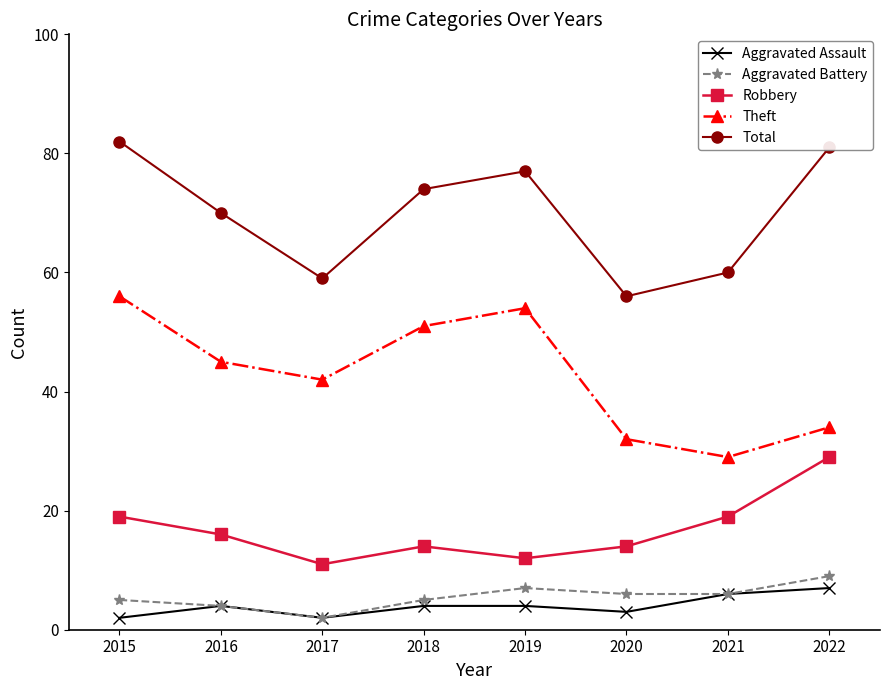

Reading right to left, transcribe all the data shown in this chart.

Aggravated Assault: 2022=7	2021=6	2020=3	2019=4	2018=4	2017=2	2016=4	2015=2
Aggravated Battery: 2022=9	2021=6	2020=6	2019=7	2018=5	2017=2	2016=4	2015=5
Robbery: 2022=29	2021=19	2020=14	2019=12	2018=14	2017=11	2016=16	2015=19
Theft: 2022=34	2021=29	2020=32	2019=54	2018=51	2017=42	2016=45	2015=56
Total: 2022=81	2021=60	2020=56	2019=77	2018=74	2017=59	2016=70	2015=82